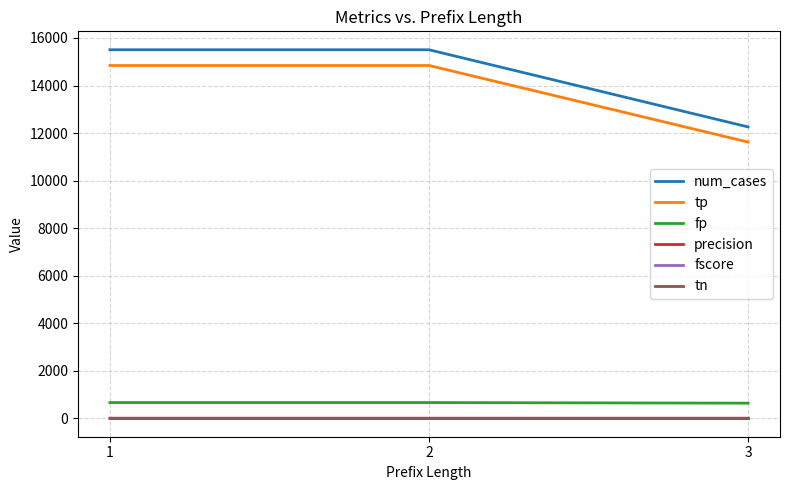

What is the maximum value shown in the chart?

15505.0